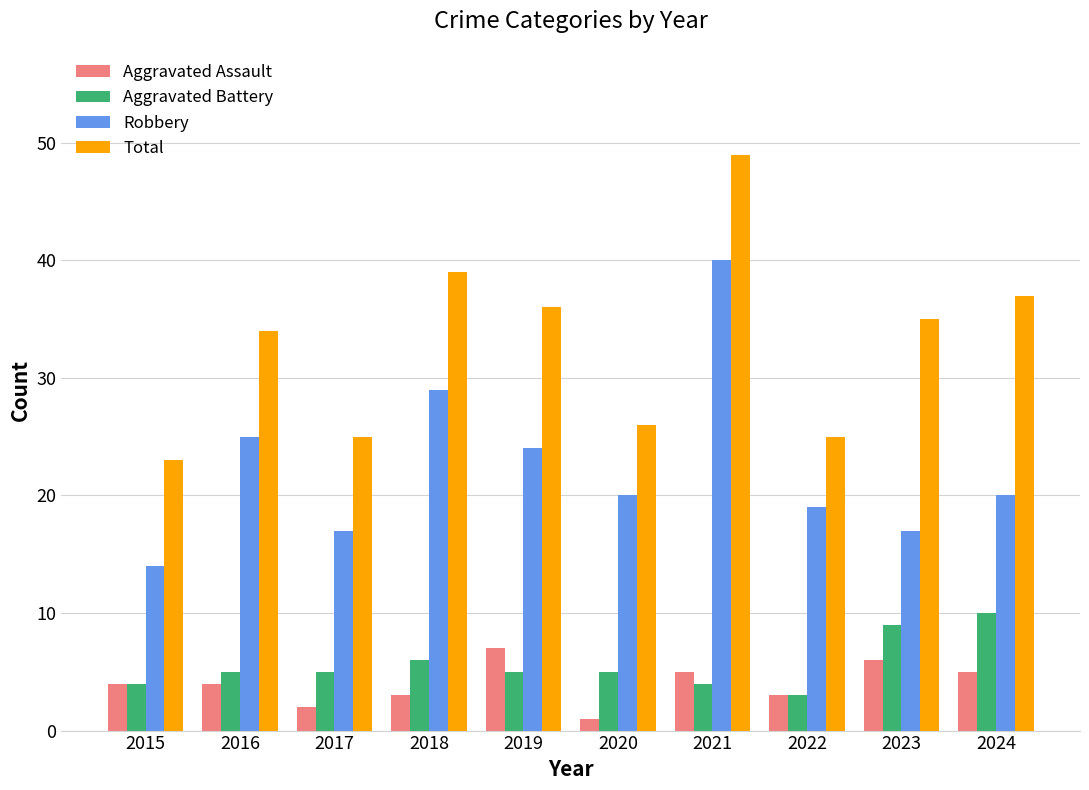

What is the difference between the highest and lowest values at 2021?

45